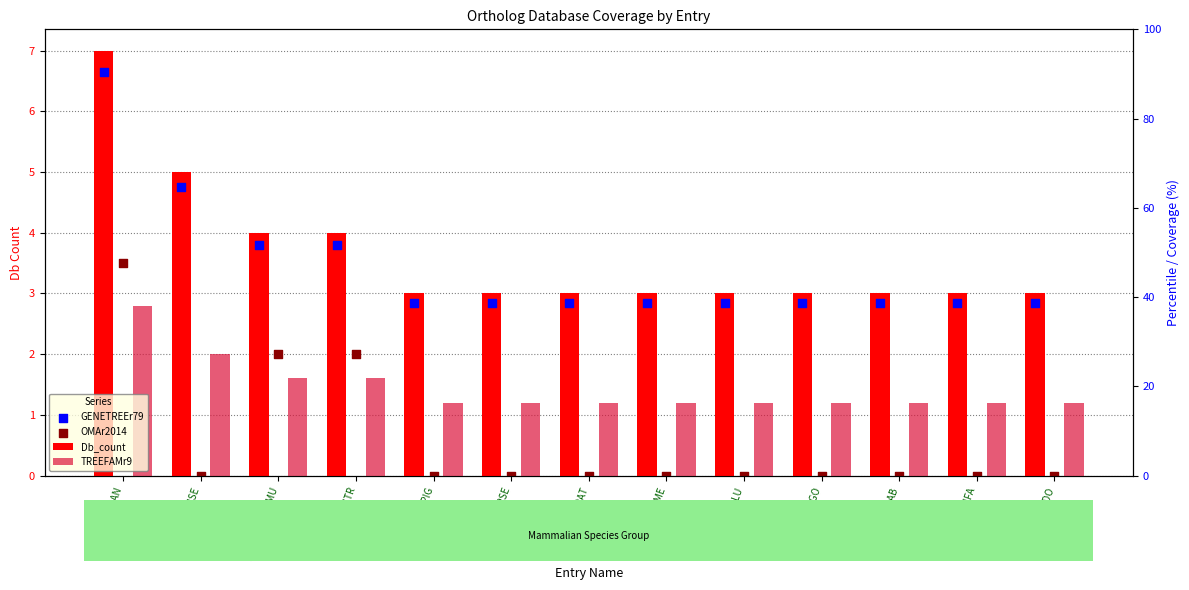

At how many categories does at least one series exceed 6?

1